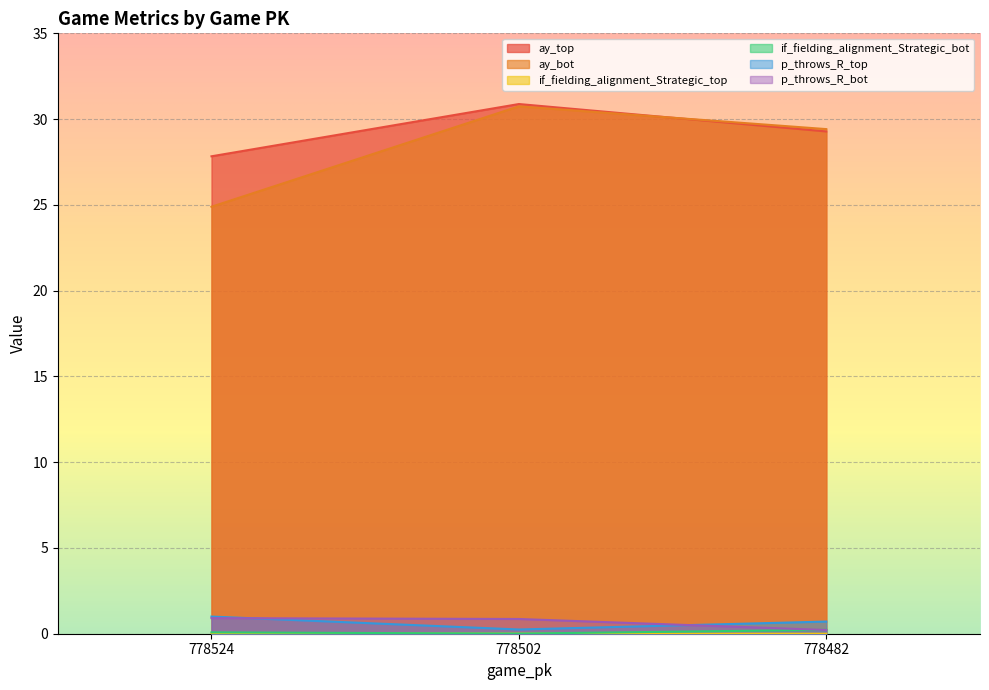

Reading left to right, what are all the values shown in this chart?

ay_top: 27.8	30.9	29.3
ay_bot: 24.9	30.7	29.4
if_fielding_alignment_Strategic_top: 0.0	0.0	0.0
if_fielding_alignment_Strategic_bot: 0.1	0.0	0.2
p_throws_R_top: 1.0	0.2	0.7
p_throws_R_bot: 0.9	0.9	0.2